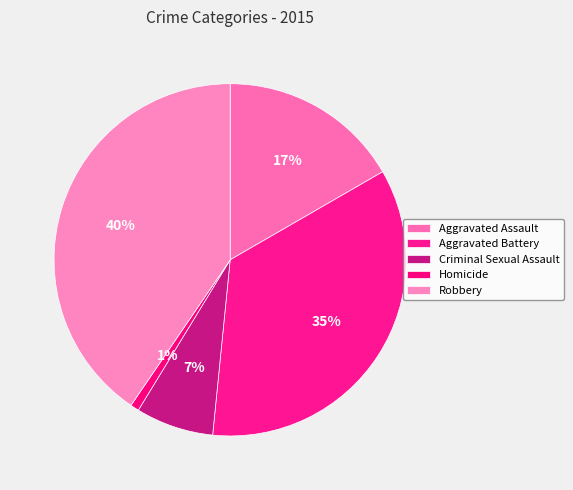

Is Aggravated Battery the majority of the pie?

No